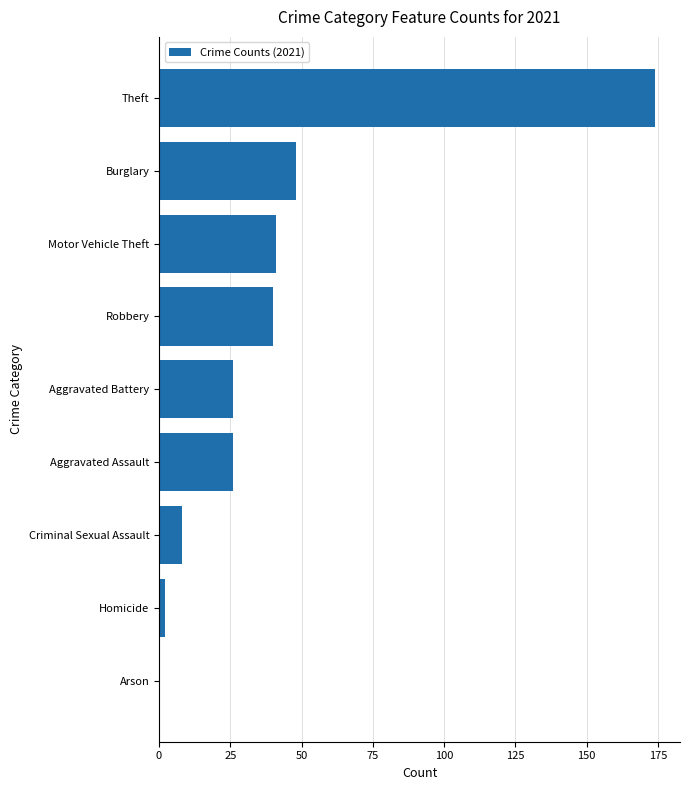

Read the value at Criminal Sexual Assault.

8